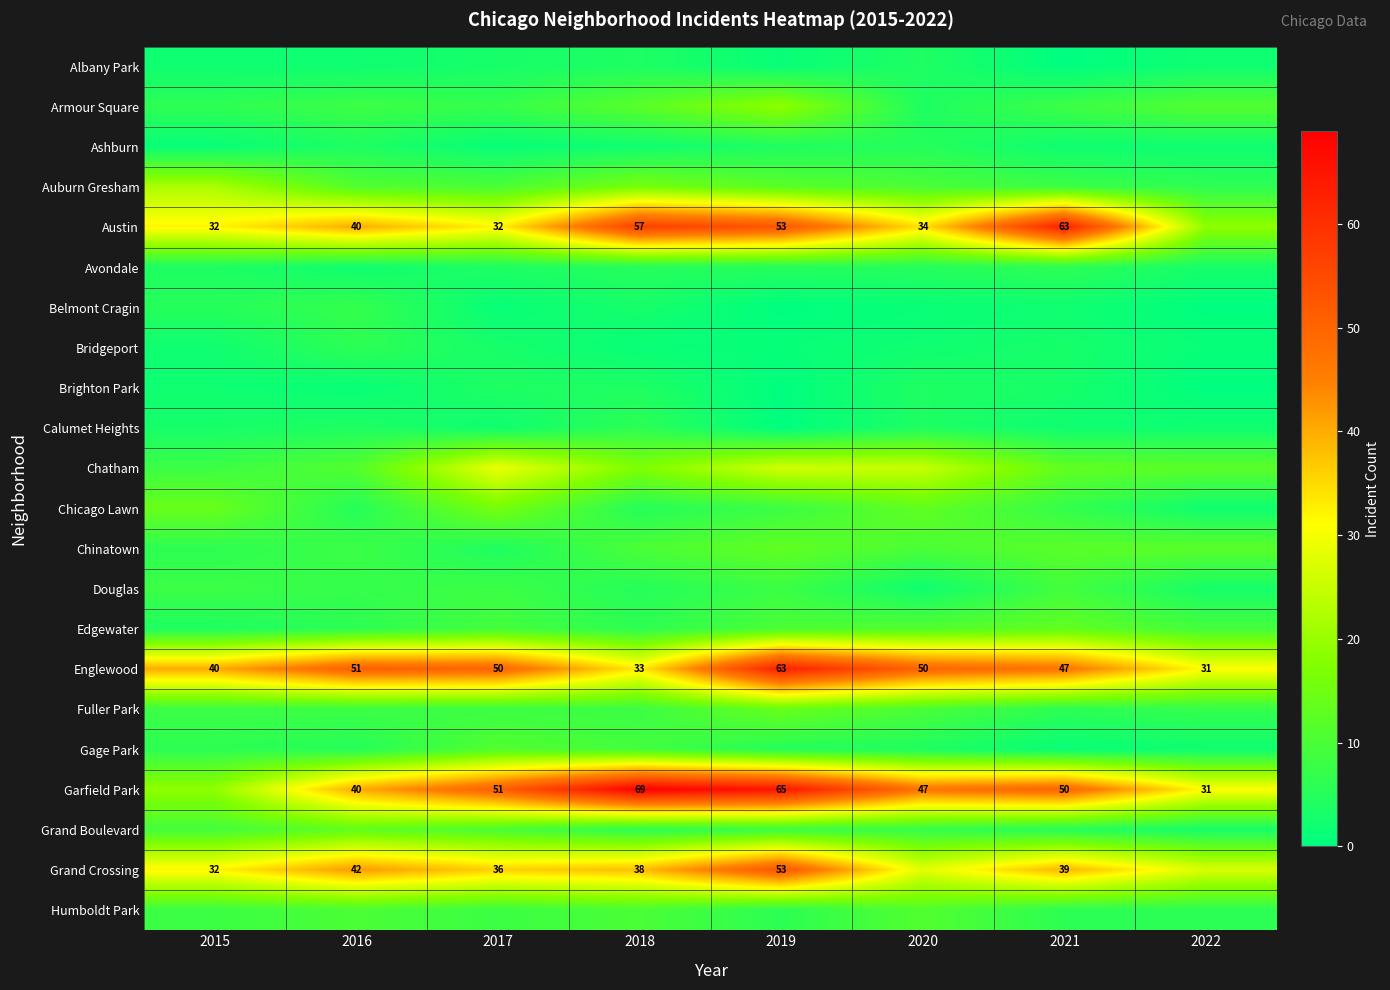

At how many categories does at least one series exceed 19?

8